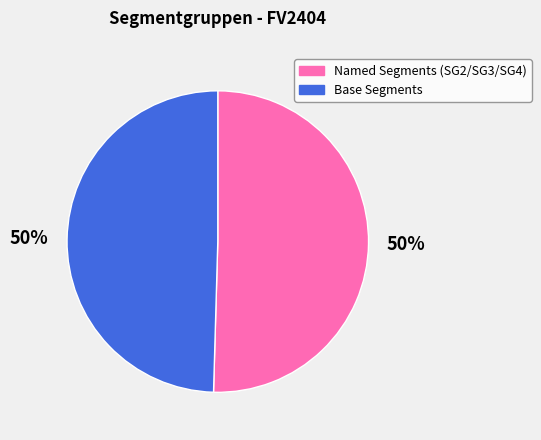

How many slices are in this pie chart?

2